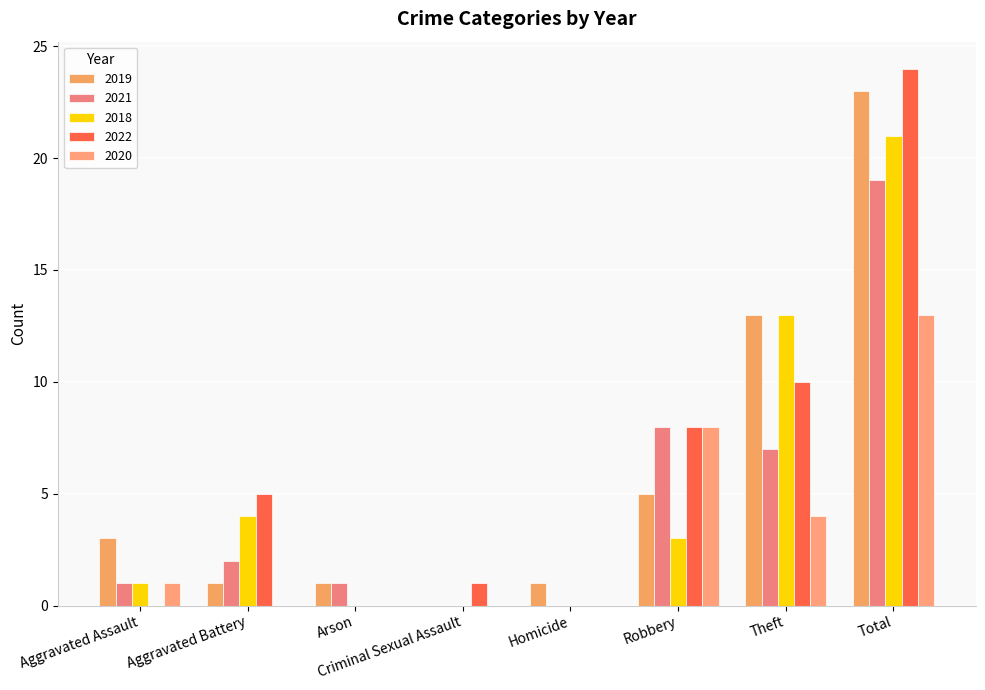

What are all the series names shown in the legend?

2019, 2021, 2018, 2022, 2020